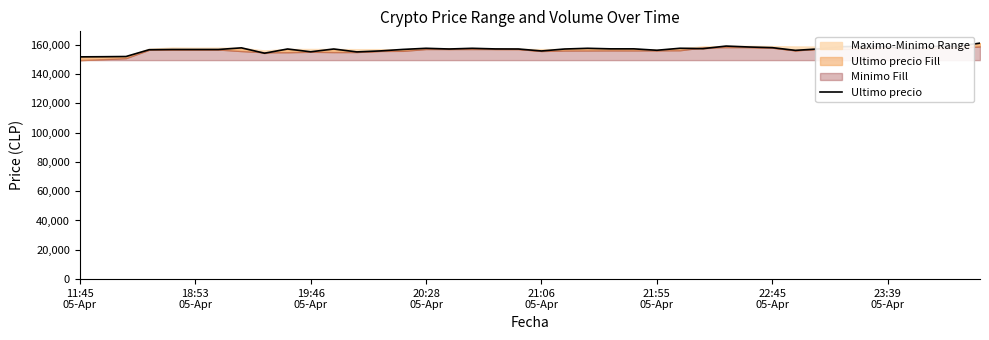

Which label corresponds to the smallest value in the chart?

11:45
05-Apr